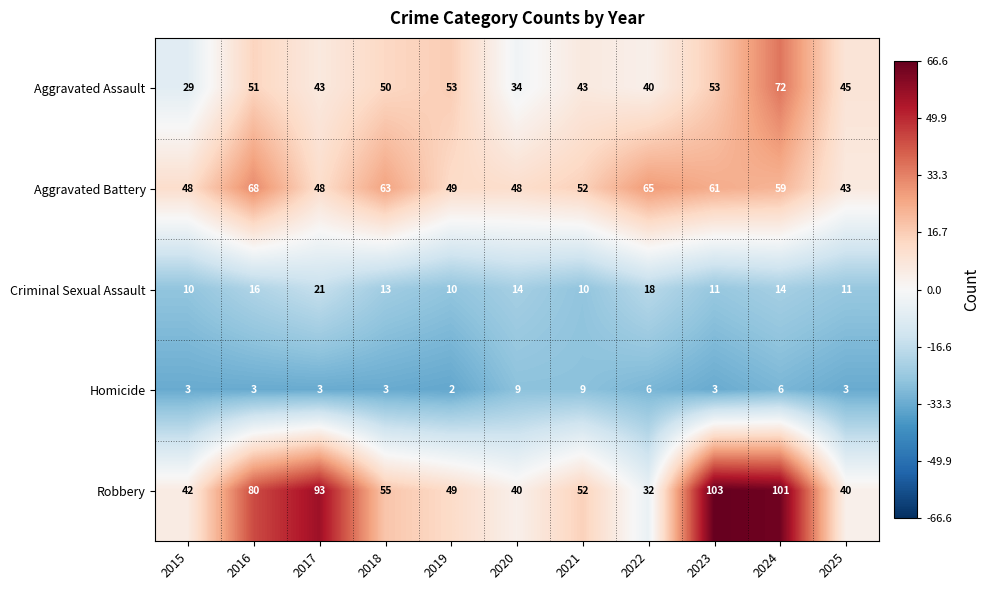

At which category is the sum across all series the highest?

2024